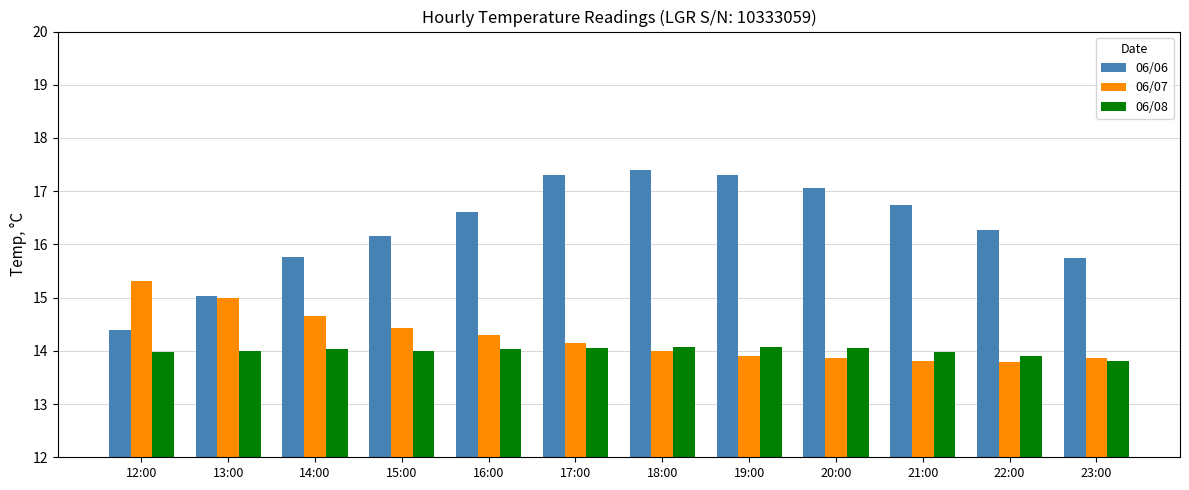

What are all the series names shown in the legend?

06/06, 06/07, 06/08